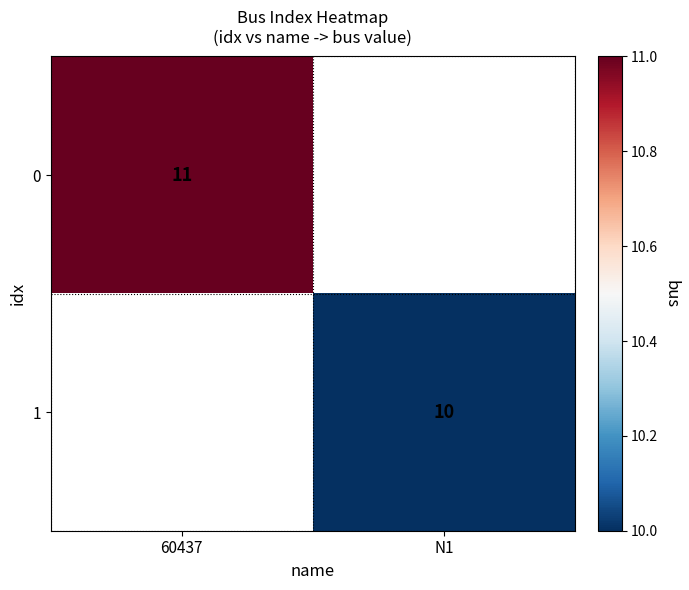

The value of 1 at N1 is 15. True or false?

False